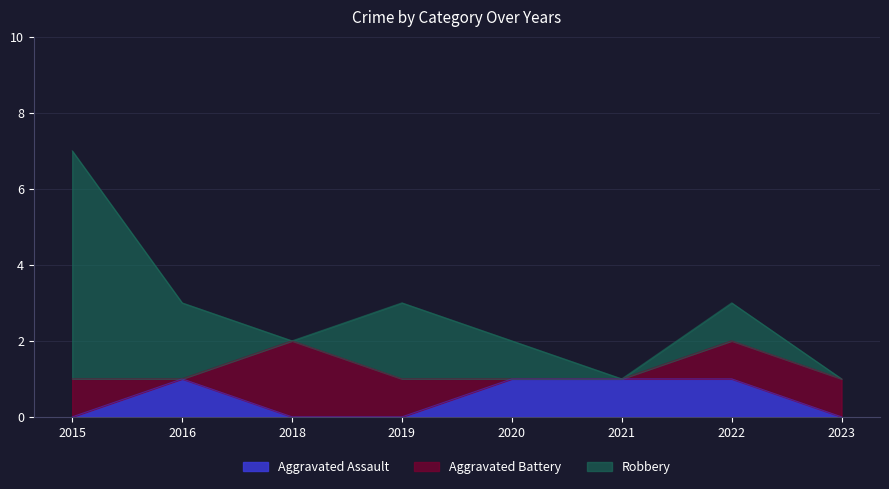

What is the value of the Aggravated Battery point at the 8th from the left?

1